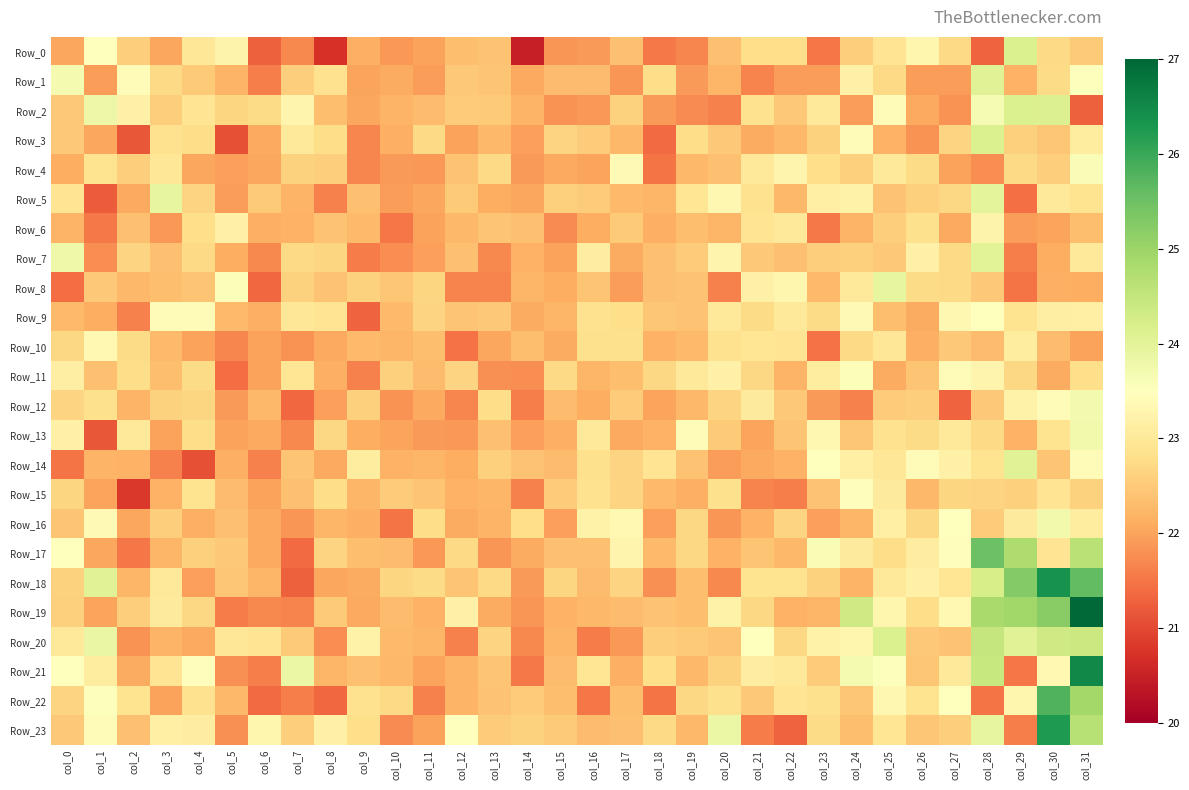

Which series has the widest spread of values?

Row_19